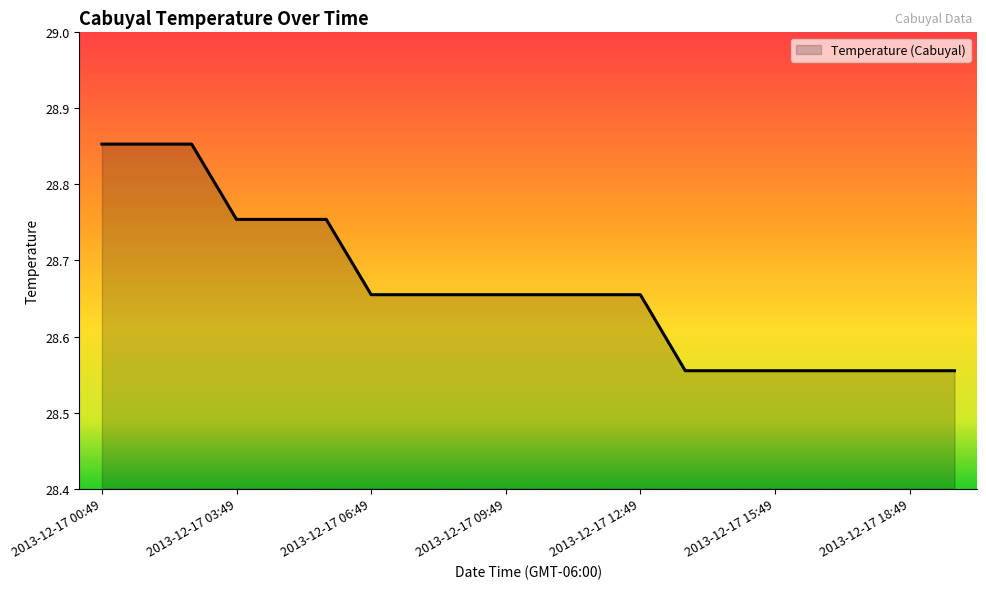

Reading right to left, what are all the values shown in this chart?

28.6	28.6	28.6	28.6	28.6	28.6	28.6	28.7	28.7	28.7	28.7	28.7	28.7	28.7	28.8	28.8	28.8	28.9	28.9	28.9